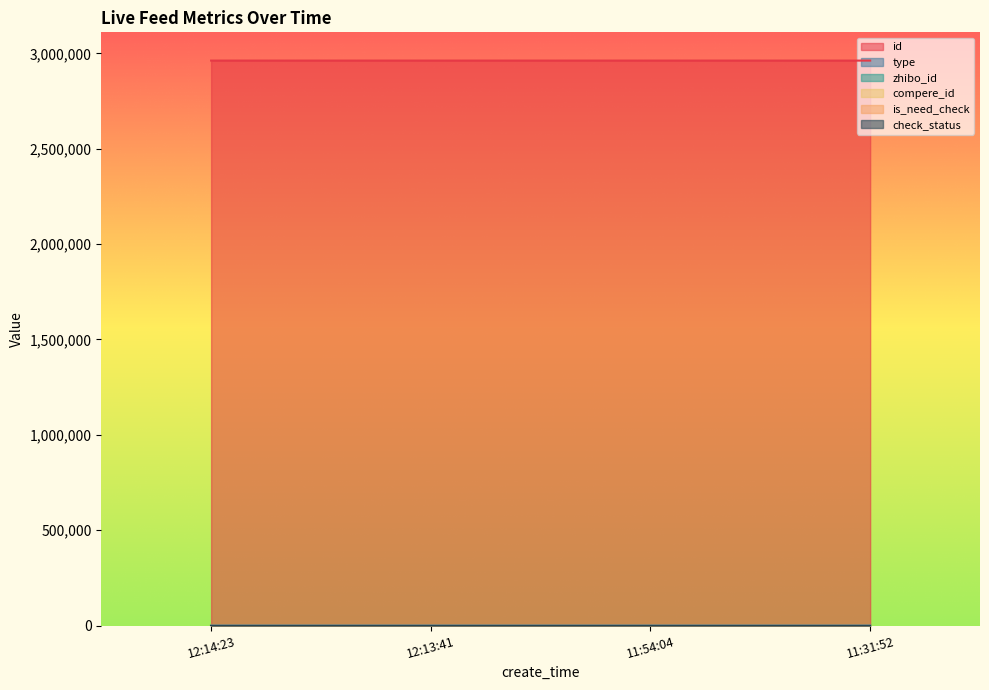

At which category does the chart reach its peak across all series?

12:14:23